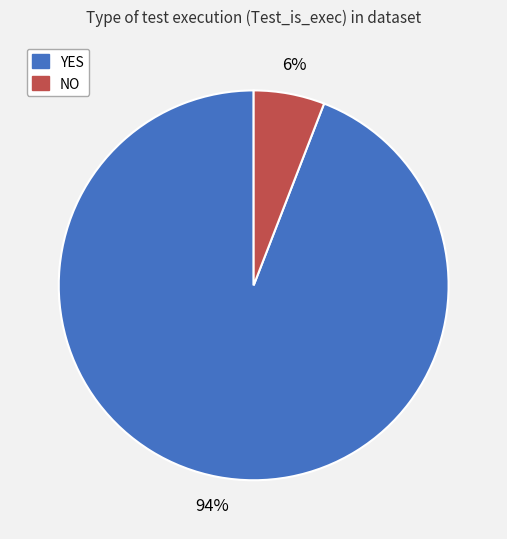

What is the ratio of the value at NO to the value at YES?

0.1